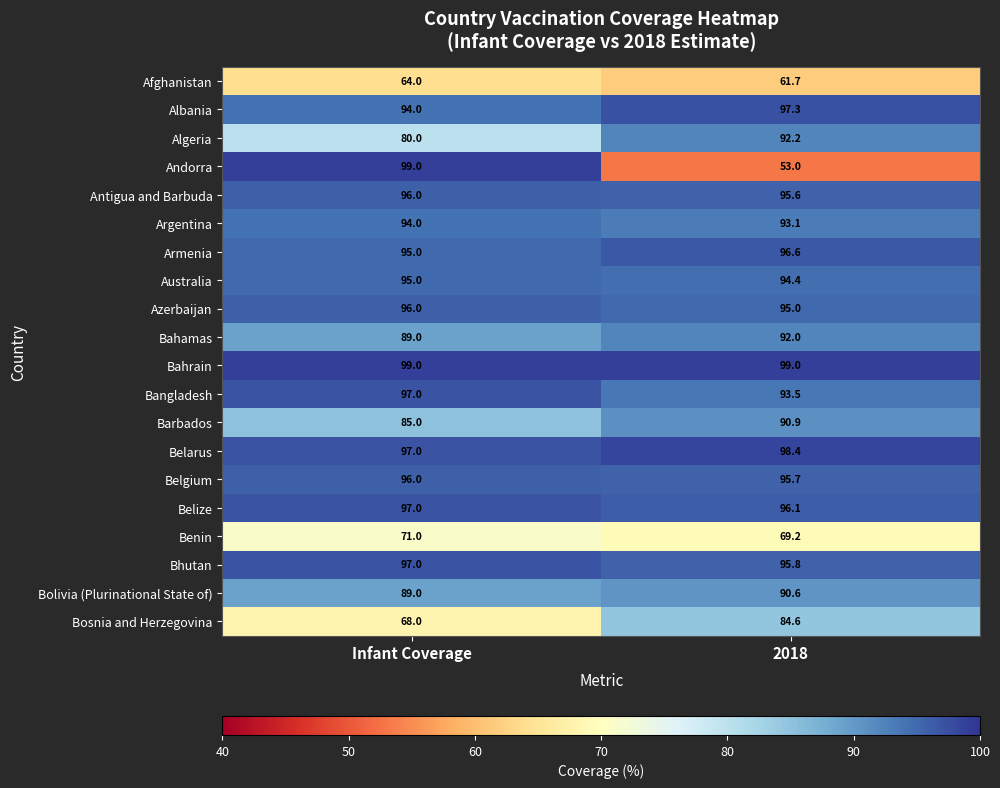

List the labels in order of Algeria value, smallest first.

Infant Coverage, 2018